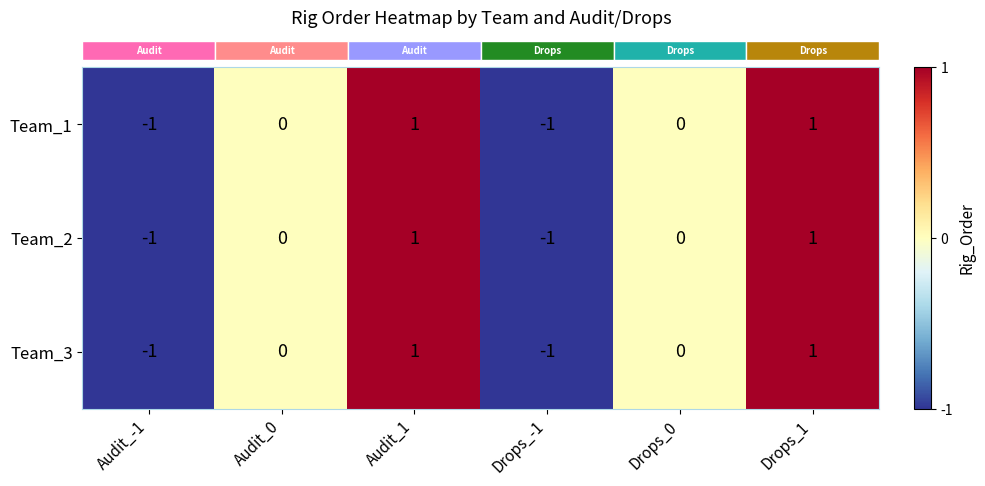

What is the total value across all series at Drops_1?

3